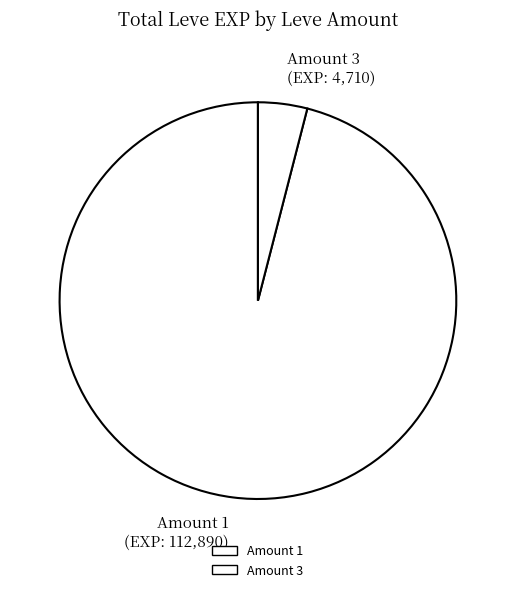

Do Amount 3 (EXP: 4,710) and Amount 1 (EXP: 112,890) together represent more than half of the pie?

Yes